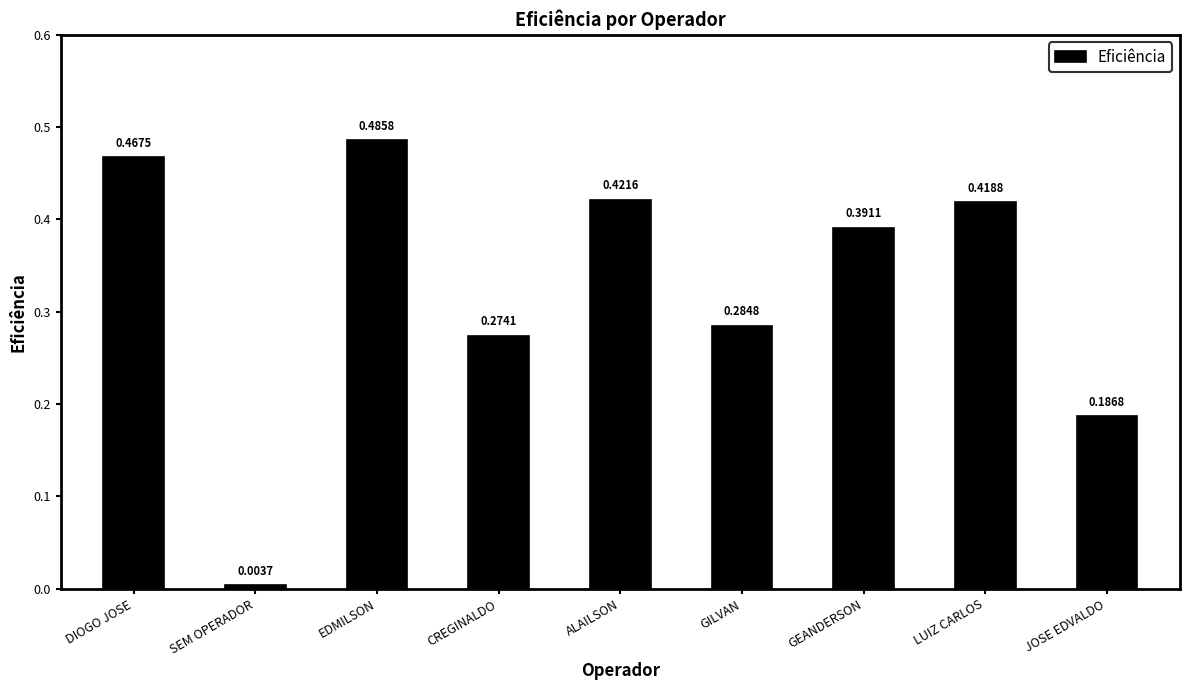

List the labels in order of value, largest first.

EDMILSON, DIOGO JOSE, ALAILSON, LUIZ CARLOS, GEANDERSON, GILVAN, CREGINALDO, JOSE EDVALDO, SEM OPERADOR